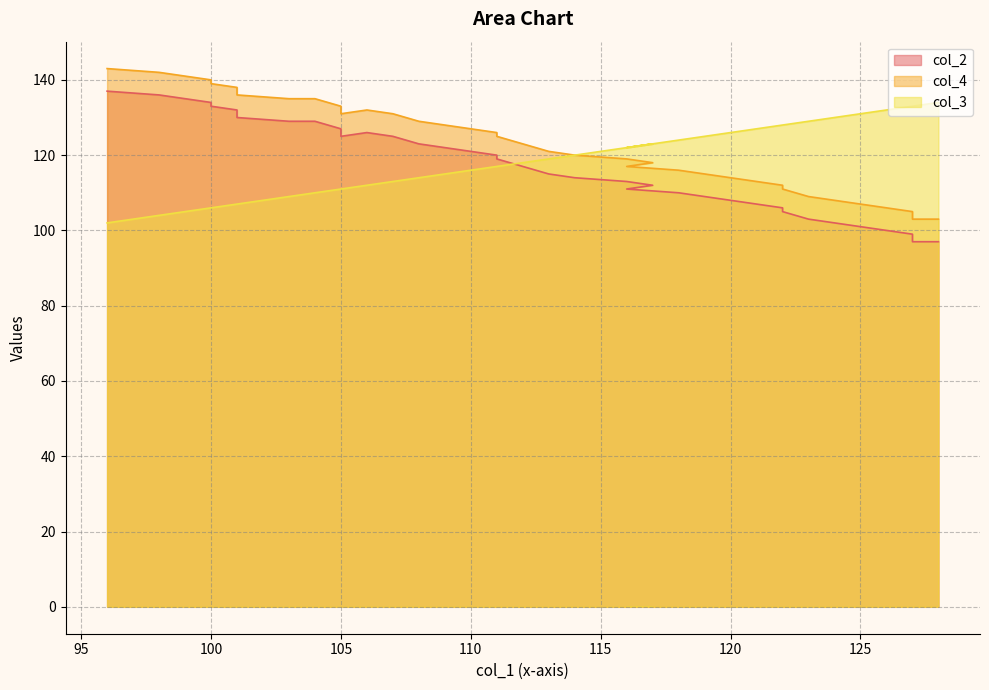

At which category is the sum across all series the highest?

96